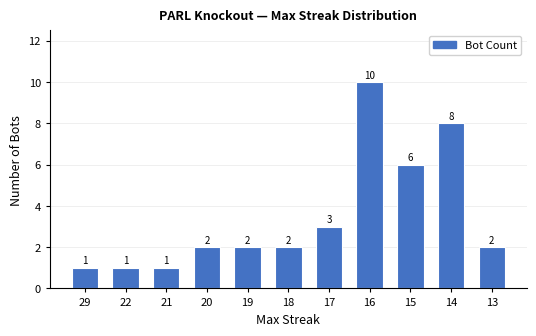

Which has a higher value, 29 or 16?

16